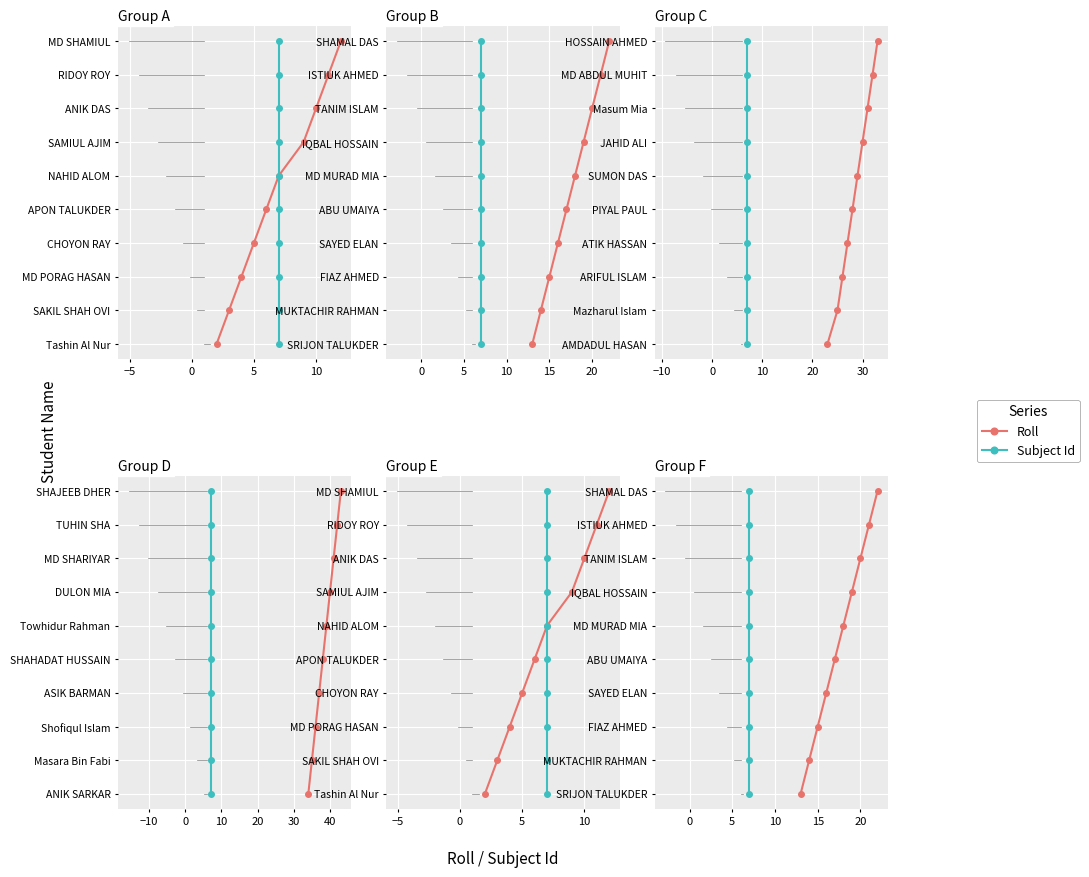

Is this an area chart (filled region under the line)?

No